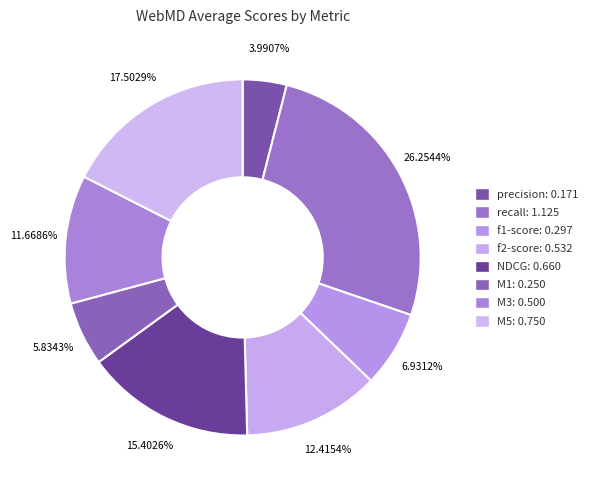

Is it true that M3 is 12% of the pie?

True